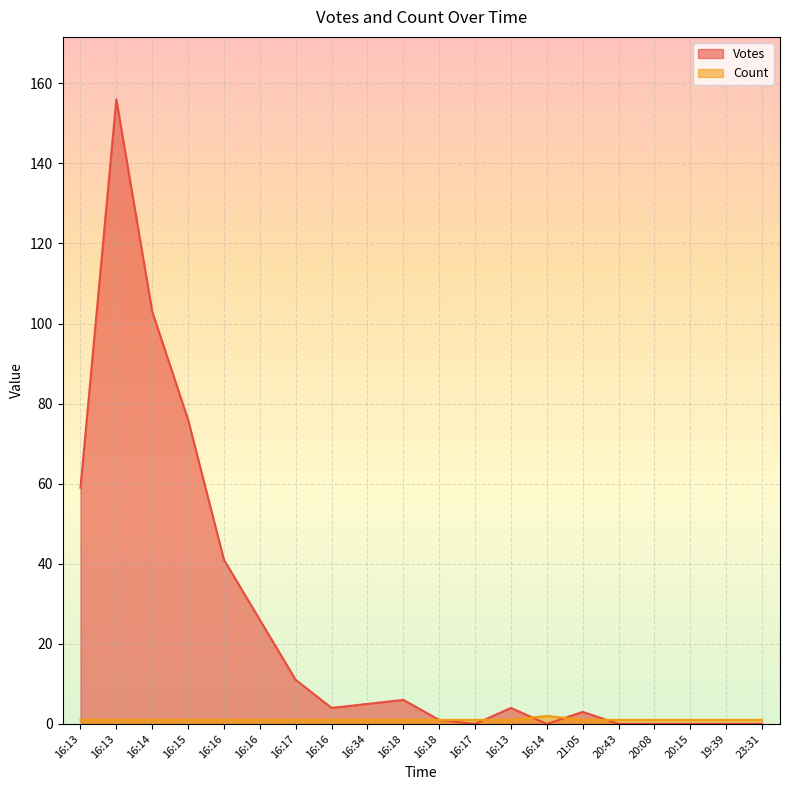

True or false: Count has more than 1 points higher than both neighbors.

False